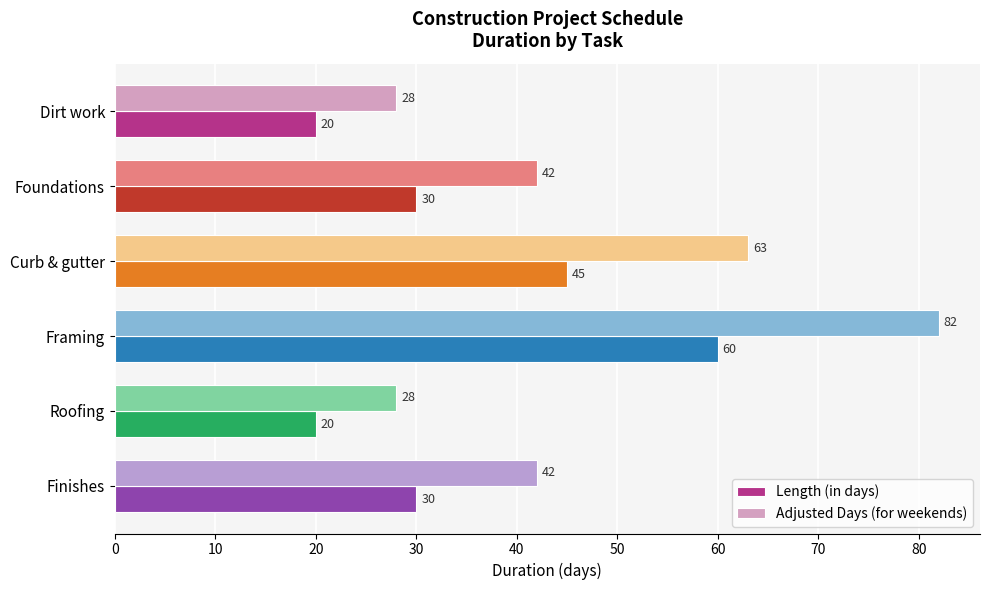

What is the difference between the highest and lowest values at Foundations?

12